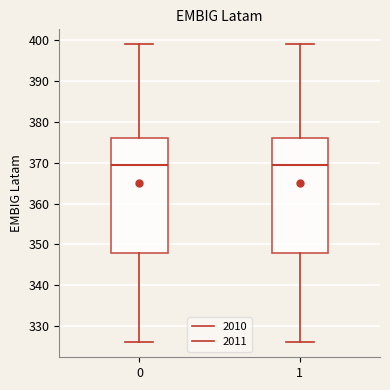

Where is the upper edge of the box at x = 0 on the y-axis? The values are not printed on the chart, so give them approximately, as read against the axis.

376